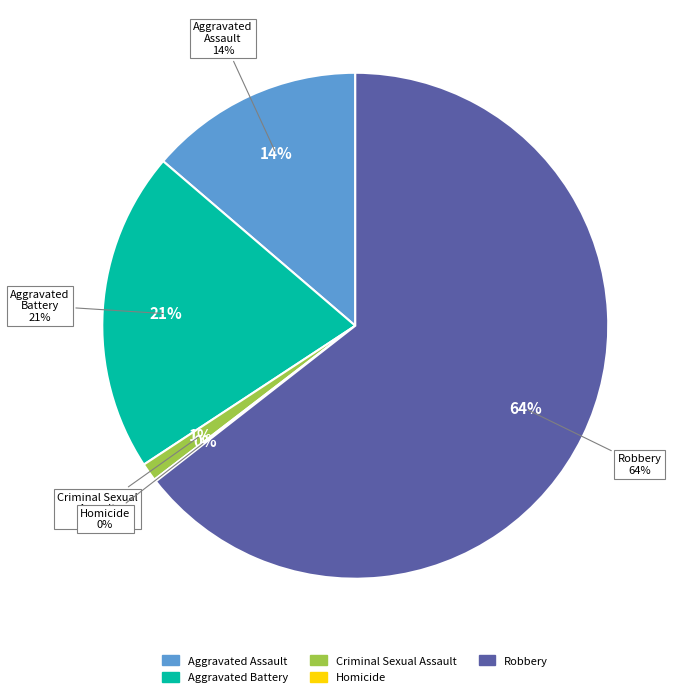

Is Robbery the majority of the pie?

Yes